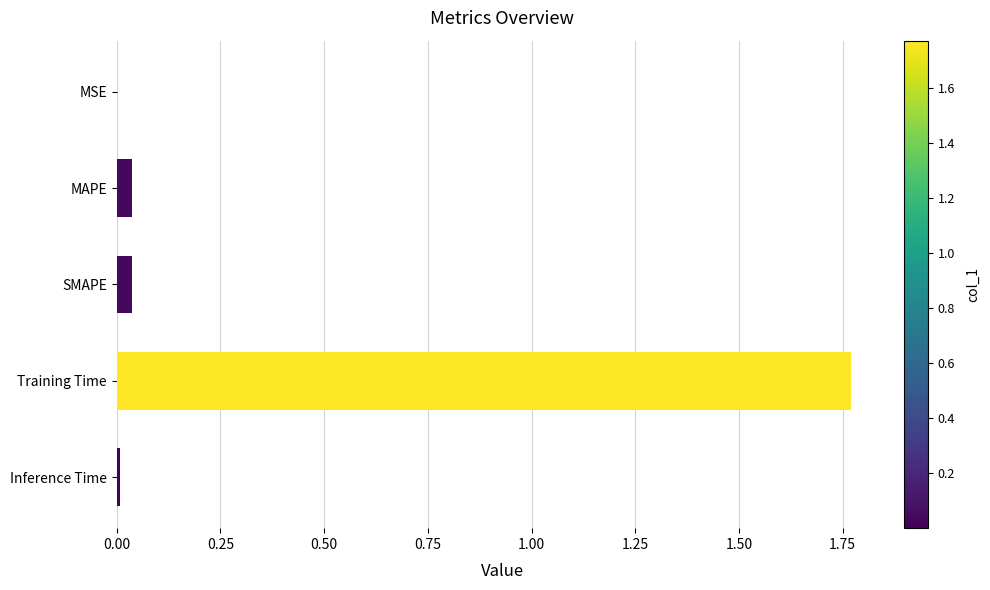

What is the sum of all values?

1.9